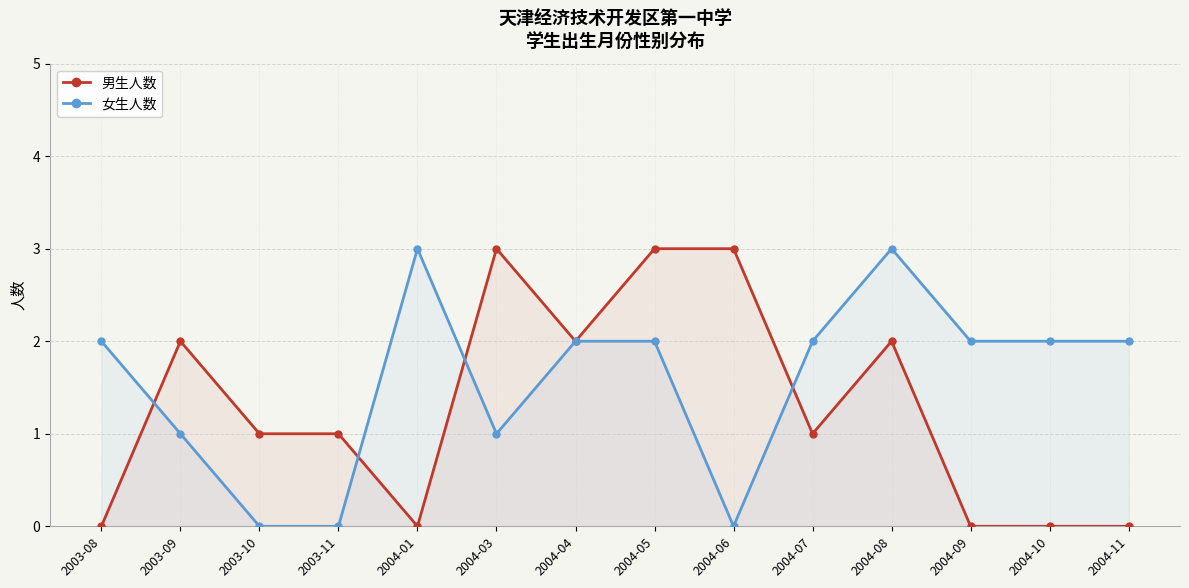

Is it true that 女生人数 equals 0 at 2004-06?

True